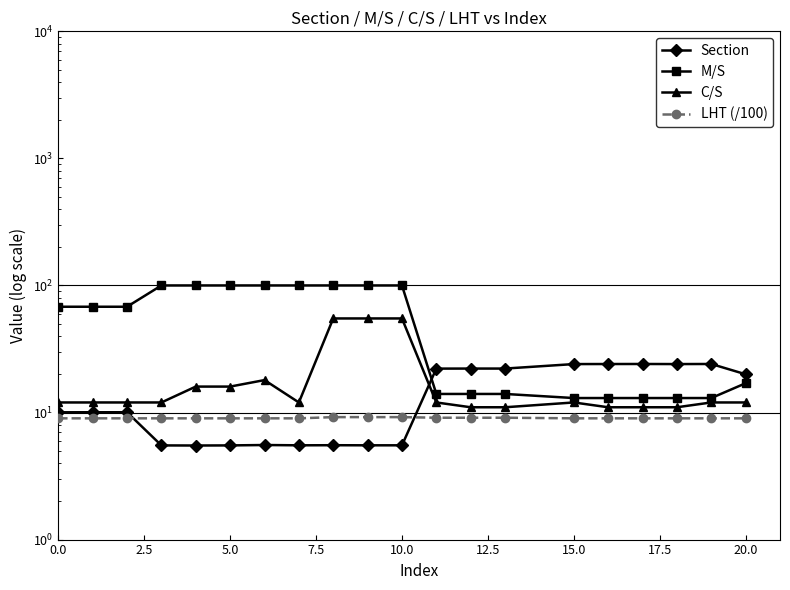

Is the value of Section at 17 greater than the value of LHT (/100) at 2.5?

Yes